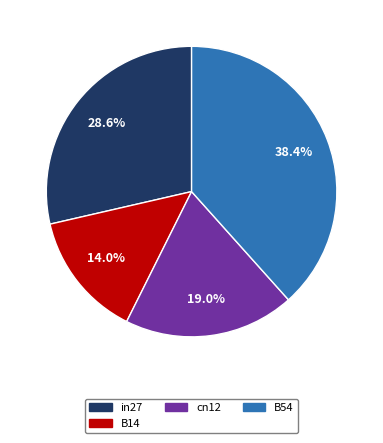

Is it true that in27 is 42% of the pie?

False